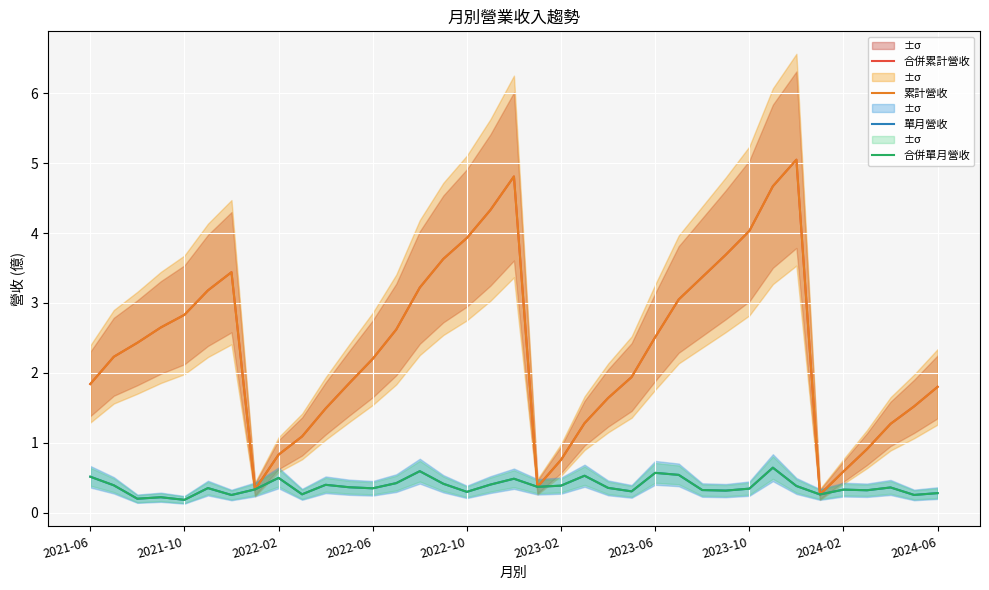

What is the average value of the 單月營收 series?

0.4